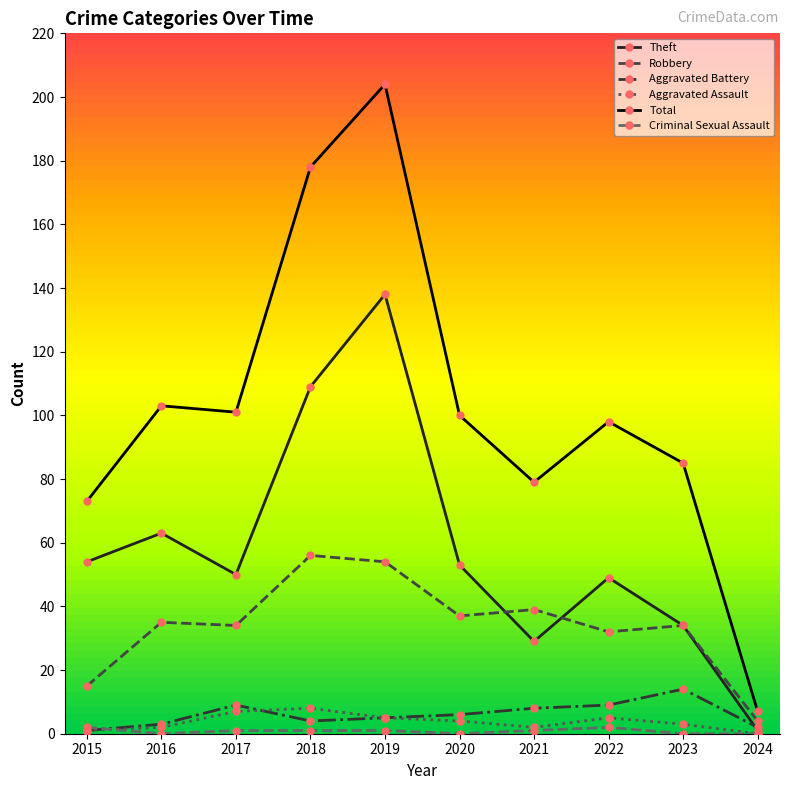

How many values in the Aggravated Battery series are below 6?

5